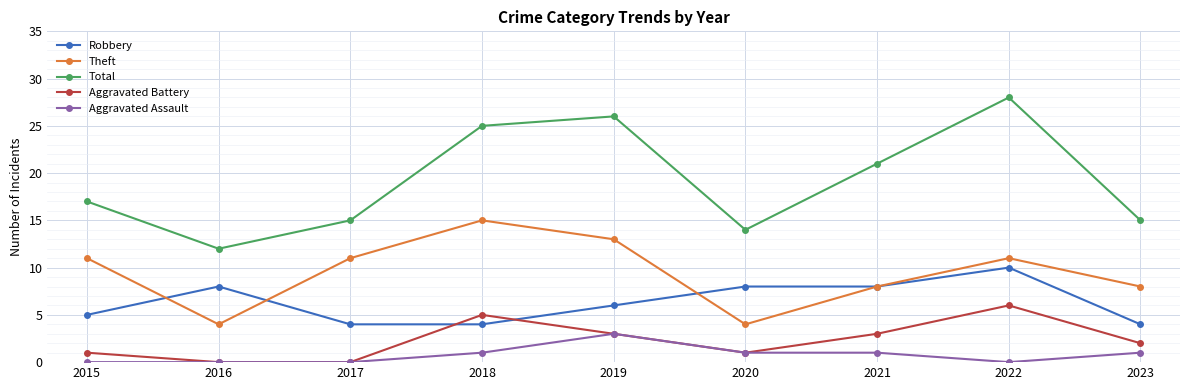

How many values in the Total series are below 17?

4